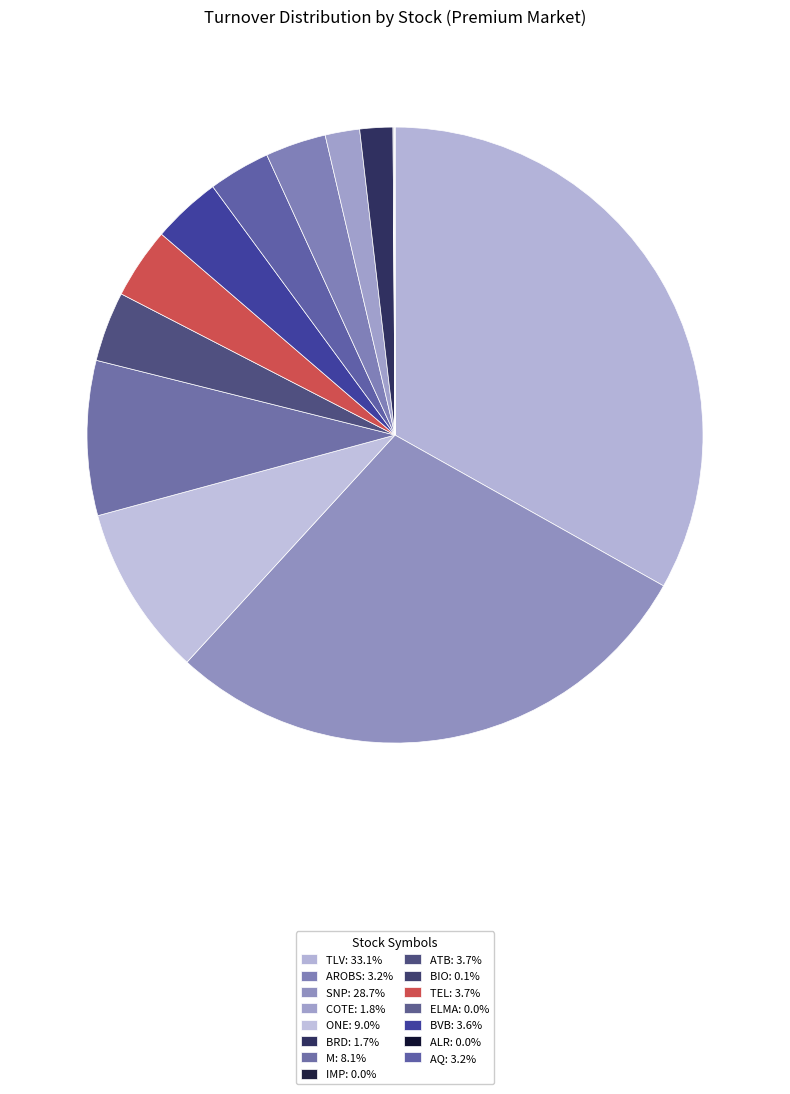

Count the number of slices in the pie.

15